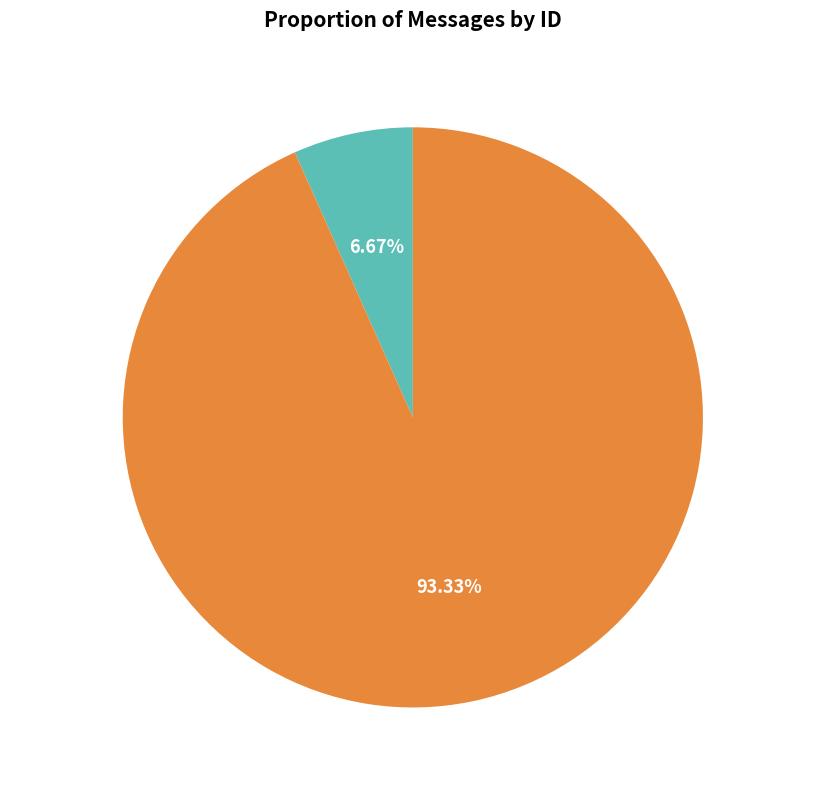

What is the majority slice?

Live stream video frame rate less than